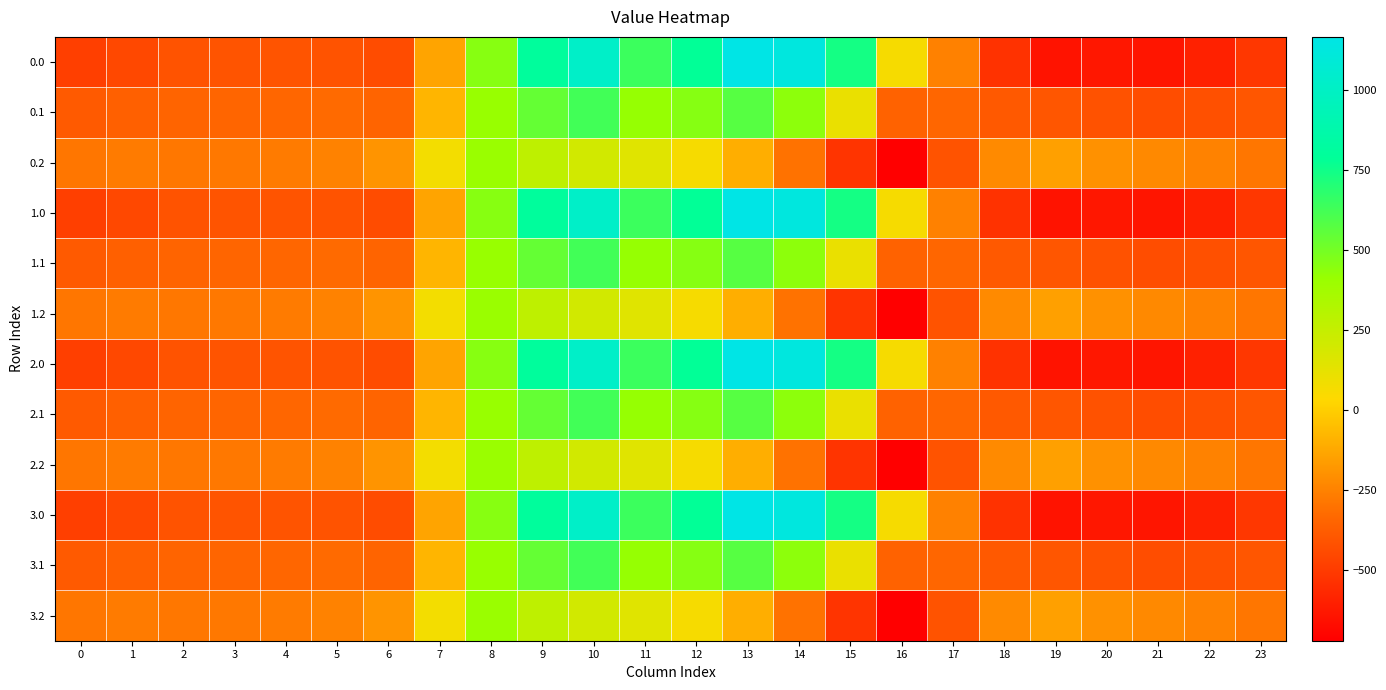

Reading left to right, transcribe all the data shown in this chart.

0.0: 0=-482.0	1=-449.5	2=-410.3	3=-404.4	4=-404.9	5=-410.8	6=-435.0	7=-136.4	8=454.2	9=804.0	10=1023.2	11=640.9	12=784.4	13=1167.2	14=1128.3	15=739.0	16=67.6	17=-250.3	18=-529.6	19=-644.5	20=-629.9	21=-638.4	22=-592.3	23=-511.3
0.1: 0=-384.6	1=-361.1	2=-347.9	3=-342.7	4=-339.6	5=-329.5	6=-345.2	7=-81.6	8=412.6	9=542.1	10=628.1	11=415.4	12=456.1	13=574.0	14=438.6	15=111.1	16=-353.7	17=-340.1	18=-388.5	19=-399.7	20=-414.5	21=-432.4	22=-419.9	23=-399.4
0.2: 0=-287.1	1=-272.7	2=-285.5	3=-281.0	4=-274.4	5=-248.1	6=-187.1	7=77.9	8=407.2	9=271.1	10=202.5	11=149.1	12=65.2	13=-104.4	14=-301.9	15=-522.2	16=-721.2	17=-409.5	18=-223.1	19=-151.1	20=-199.2	21=-226.4	22=-247.4	23=-287.5
1.0: 0=-482.0	1=-449.5	2=-410.3	3=-404.4	4=-404.9	5=-410.8	6=-435.0	7=-136.4	8=454.2	9=804.0	10=1023.2	11=640.9	12=784.4	13=1167.2	14=1128.3	15=739.0	16=67.6	17=-250.3	18=-529.6	19=-644.5	20=-629.9	21=-638.4	22=-592.3	23=-511.3
1.1: 0=-384.6	1=-361.1	2=-347.9	3=-342.7	4=-339.6	5=-329.5	6=-345.2	7=-81.6	8=412.6	9=542.1	10=628.1	11=415.4	12=456.1	13=574.0	14=438.6	15=111.1	16=-353.7	17=-340.1	18=-388.5	19=-399.7	20=-414.5	21=-432.4	22=-419.9	23=-399.4
1.2: 0=-287.1	1=-272.7	2=-285.5	3=-281.0	4=-274.4	5=-248.1	6=-187.1	7=77.9	8=407.2	9=271.1	10=202.5	11=149.1	12=65.2	13=-104.4	14=-301.9	15=-522.2	16=-721.2	17=-409.5	18=-223.1	19=-151.1	20=-199.2	21=-226.4	22=-247.4	23=-287.5
2.0: 0=-482.0	1=-449.5	2=-410.3	3=-404.4	4=-404.9	5=-410.8	6=-435.0	7=-136.4	8=454.2	9=804.0	10=1023.2	11=640.9	12=784.4	13=1167.2	14=1128.3	15=739.0	16=67.6	17=-250.3	18=-529.6	19=-644.5	20=-629.9	21=-638.4	22=-592.3	23=-511.3
2.1: 0=-384.6	1=-361.1	2=-347.9	3=-342.7	4=-339.6	5=-329.5	6=-345.2	7=-81.6	8=412.6	9=542.1	10=628.1	11=415.4	12=456.1	13=574.0	14=438.6	15=111.1	16=-353.7	17=-340.1	18=-388.5	19=-399.7	20=-414.5	21=-432.4	22=-419.9	23=-399.4
2.2: 0=-287.1	1=-272.7	2=-285.5	3=-281.0	4=-274.4	5=-248.1	6=-187.1	7=77.9	8=407.2	9=271.1	10=202.5	11=149.1	12=65.2	13=-104.4	14=-301.9	15=-522.2	16=-721.2	17=-409.5	18=-223.1	19=-151.1	20=-199.2	21=-226.4	22=-247.4	23=-287.5
3.0: 0=-482.0	1=-449.5	2=-410.3	3=-404.4	4=-404.9	5=-410.8	6=-435.0	7=-136.4	8=454.2	9=804.0	10=1023.2	11=640.9	12=784.4	13=1167.2	14=1128.3	15=739.0	16=67.6	17=-250.3	18=-529.6	19=-644.5	20=-629.9	21=-638.4	22=-592.3	23=-511.3
3.1: 0=-384.6	1=-361.1	2=-347.9	3=-342.7	4=-339.6	5=-329.5	6=-345.2	7=-81.6	8=412.6	9=542.1	10=628.1	11=415.4	12=456.1	13=574.0	14=438.6	15=111.1	16=-353.7	17=-340.1	18=-388.5	19=-399.7	20=-414.5	21=-432.4	22=-419.9	23=-399.4
3.2: 0=-287.1	1=-272.7	2=-285.5	3=-281.0	4=-274.4	5=-248.1	6=-187.1	7=77.9	8=407.2	9=271.1	10=202.5	11=149.1	12=65.2	13=-104.4	14=-301.9	15=-522.2	16=-721.2	17=-409.5	18=-223.1	19=-151.1	20=-199.2	21=-226.4	22=-247.4	23=-287.5